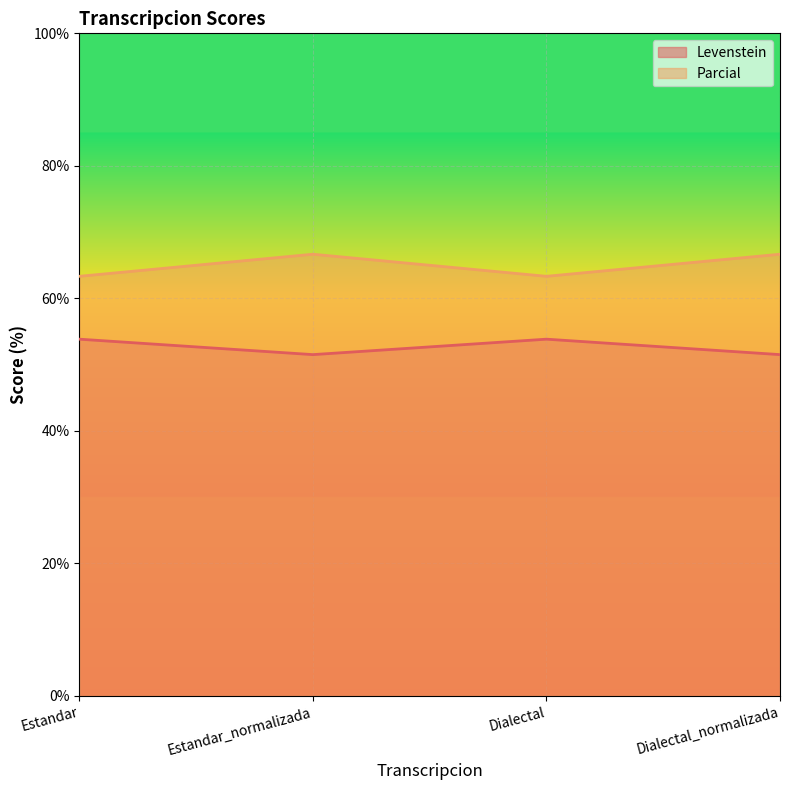

List the series in order of their overall mean, lowest first.

Levenstein, Parcial